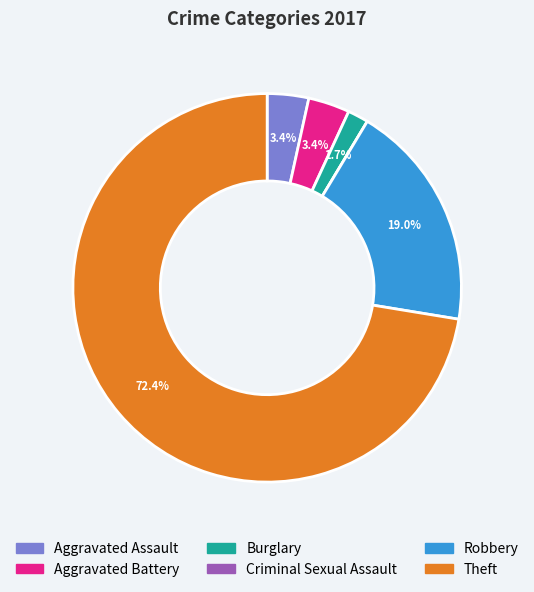

Is there any slice that represents more than half of the pie?

Yes